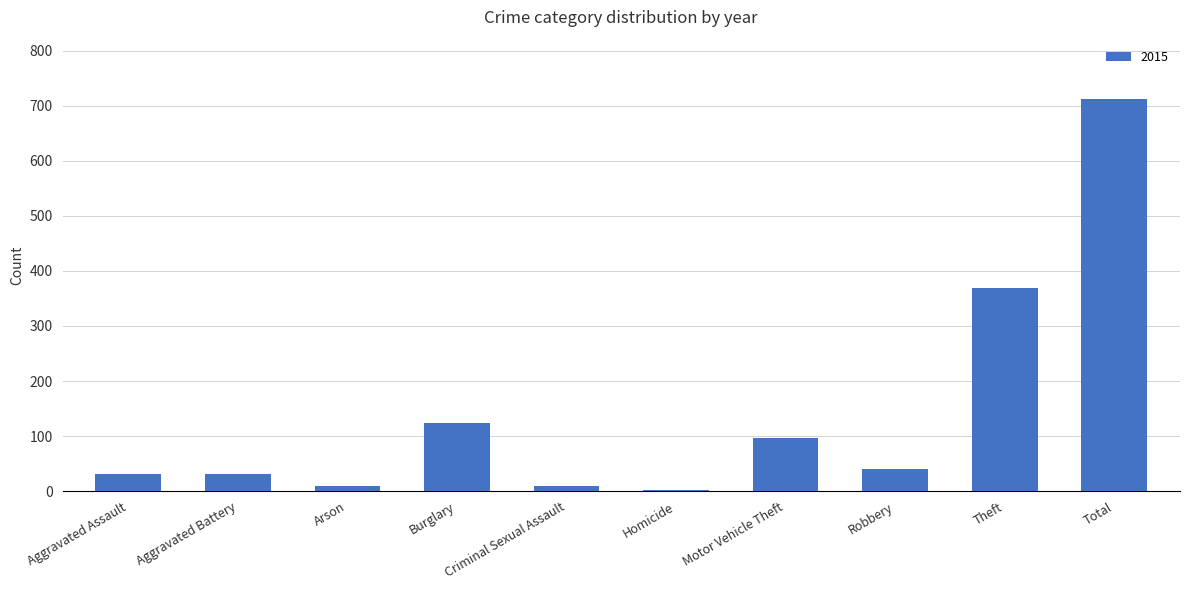

What is the difference between the maximum and minimum values?

710